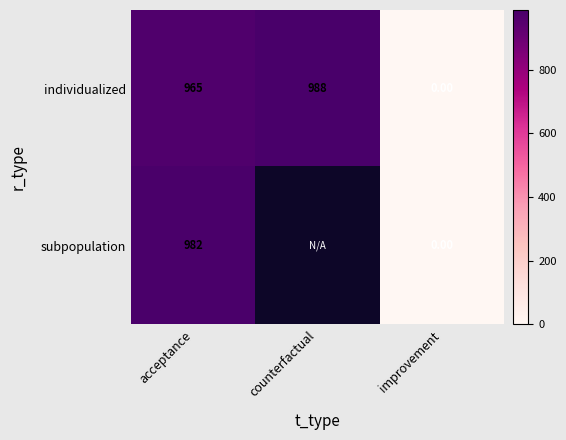

Is the value of subpopulation at acceptance greater than the value of individualized at improvement?

Yes